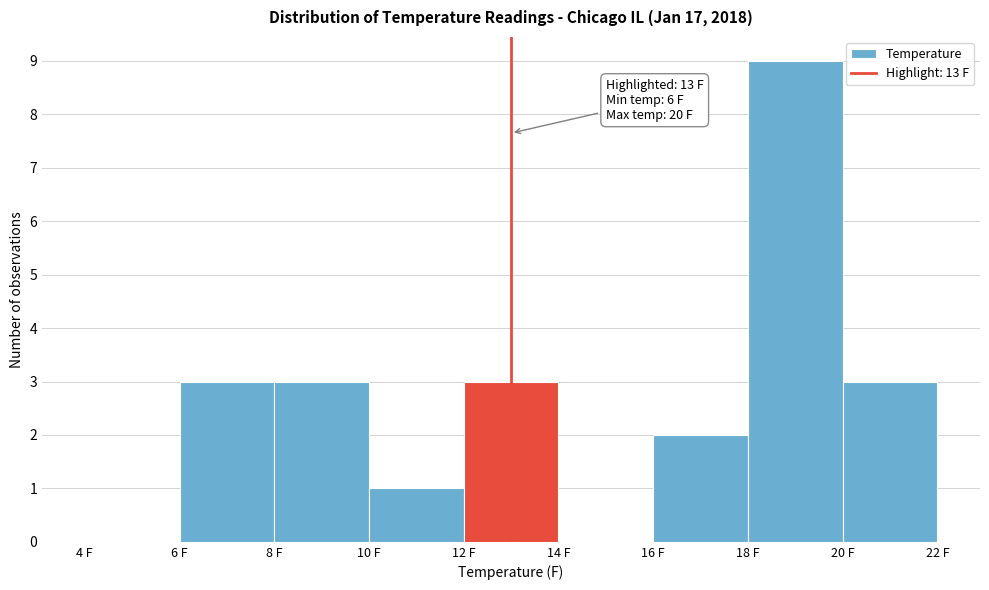

Over which range of the x-axis is the bar tallest?

18 to 20